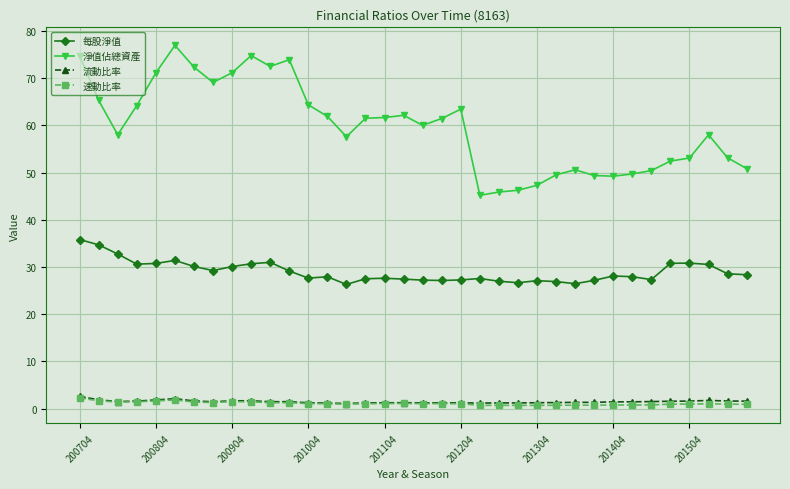

True or false: 速動比率 has more than 2 points higher than both neighbors.

True